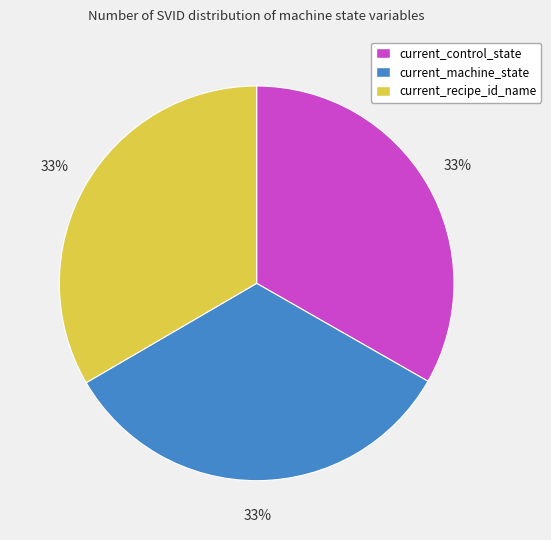

Do current_control_state and current_recipe_id_name together represent more than half of the pie?

Yes